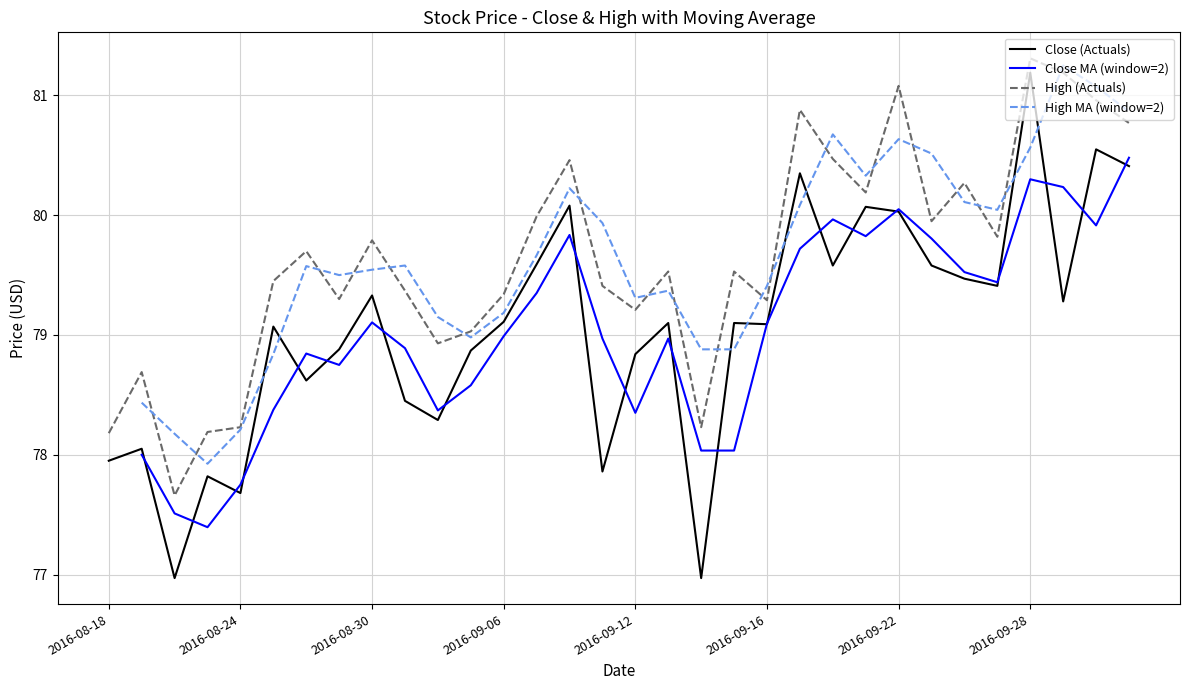

The High (Actuals) series shows 117.3 at 2016-08-18. True or false?

False